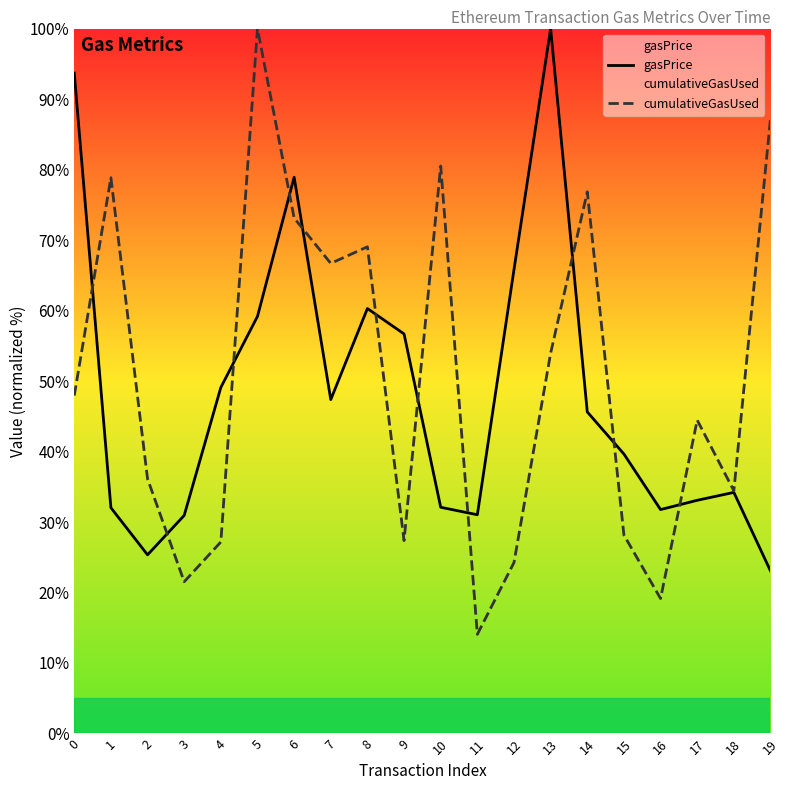

What is the approximate value of gasPrice at 4?

49.1